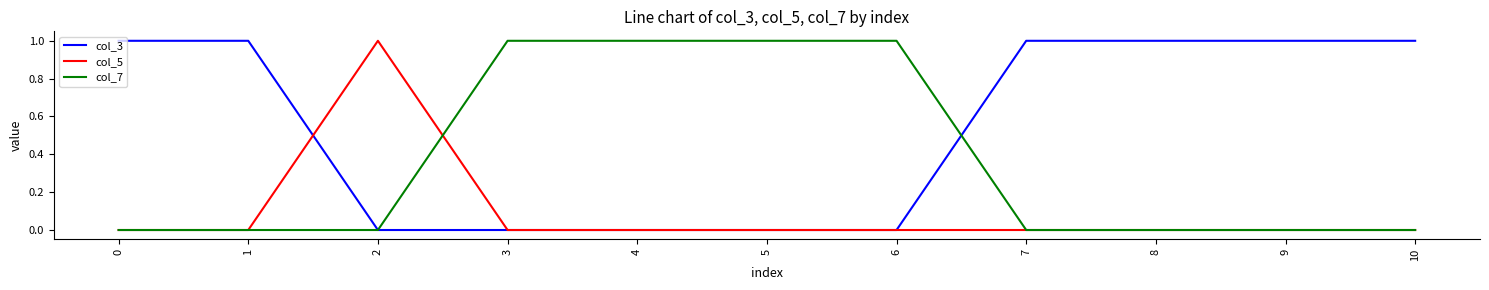

Is it true that col_7 equals 1 at 4?

True